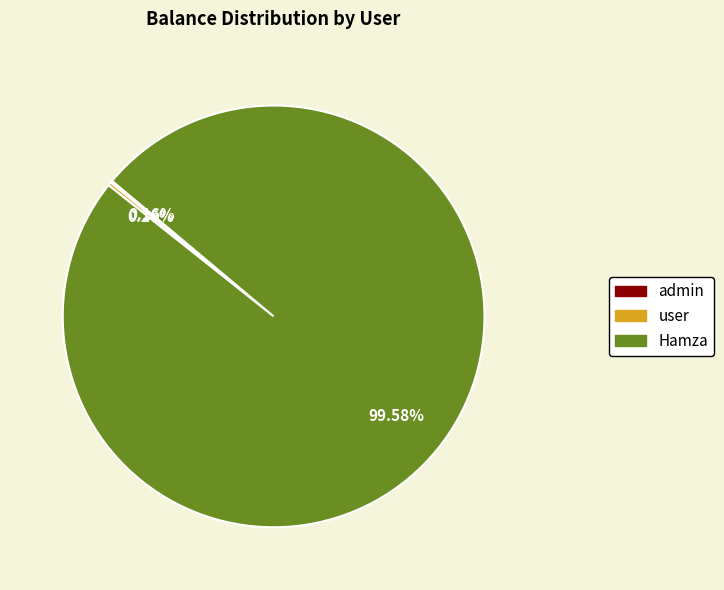

Does any single category account for the majority?

Yes